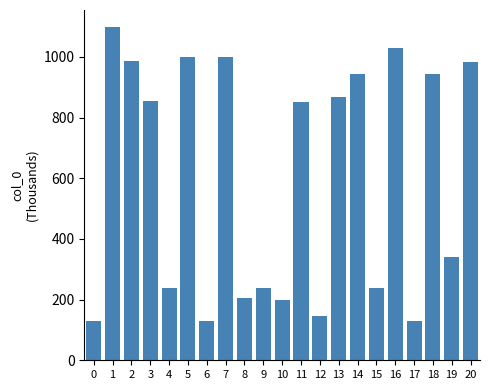

What is the difference between the values at 16 and 1?

70.0